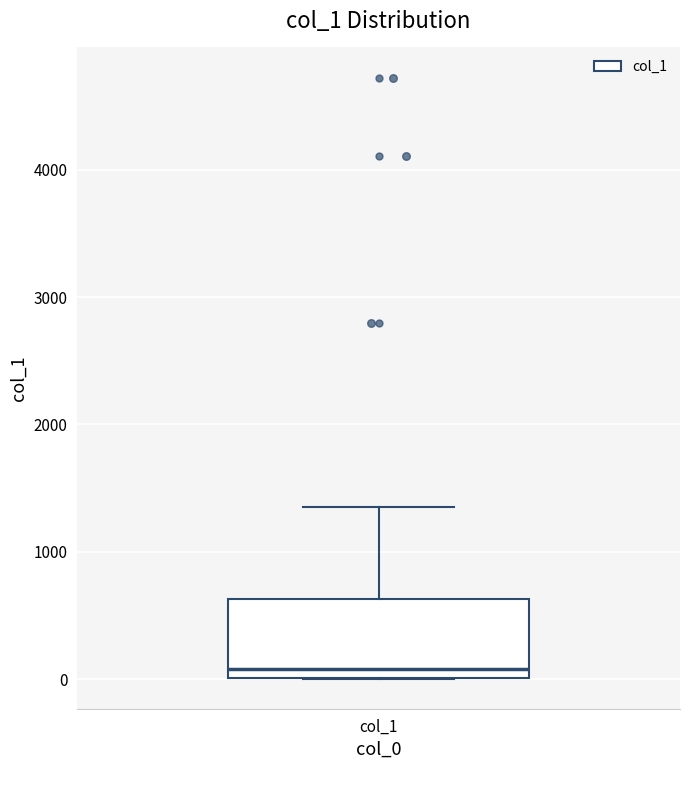

Transcribe this box plot: give where the median line is, the range the box spans, and where the two whiskers end, as read against the y-axis. The values are not printed on the chart, so give them approximately, as read against the axis.

median 100, box 0 to 600, whiskers 0 to 1300